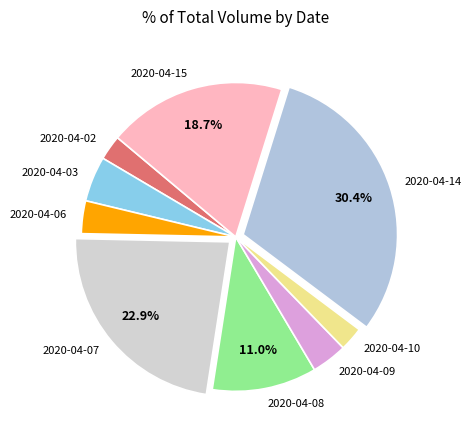

Count the number of slices in the pie.

9